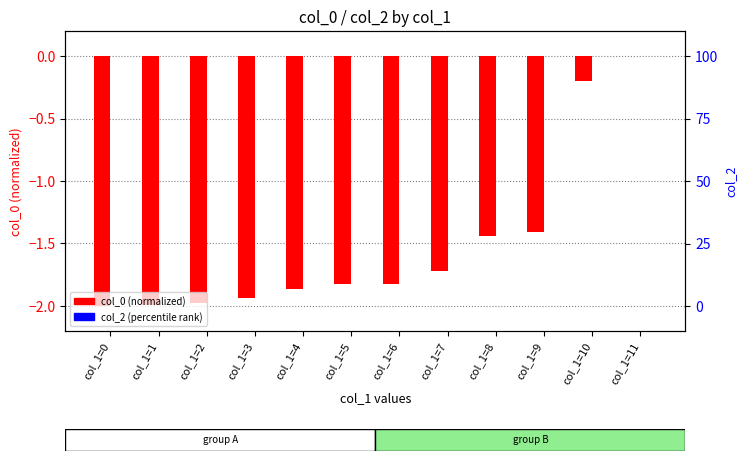

Which series has the largest range (max minus min)?

col_0 (normalized)